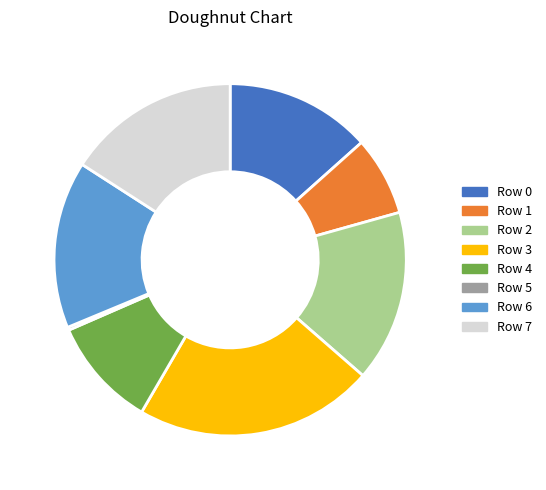

Is there a majority slice in this chart?

No